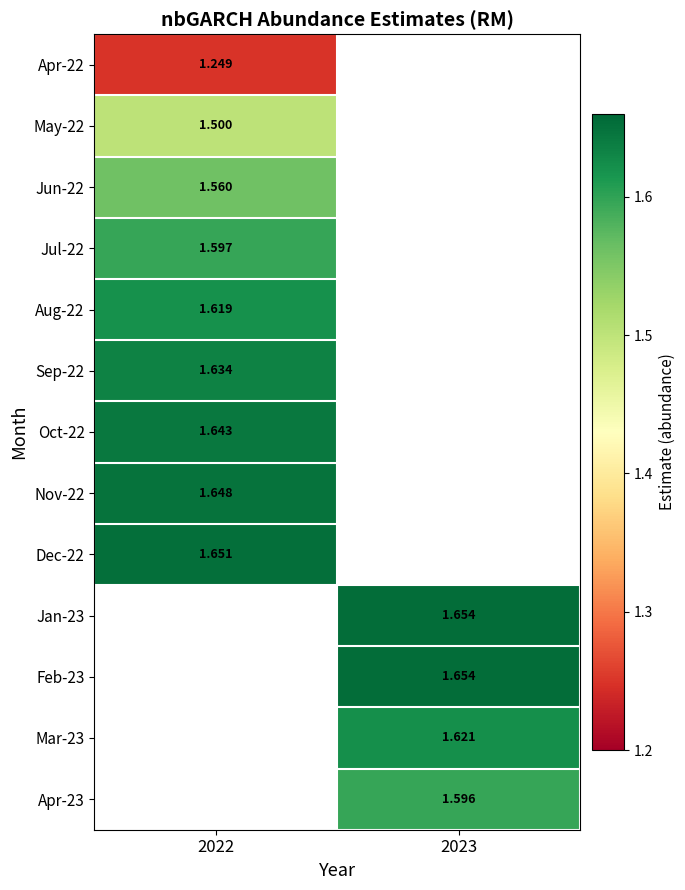

Which has a higher value, 2022 or 2023?

2023